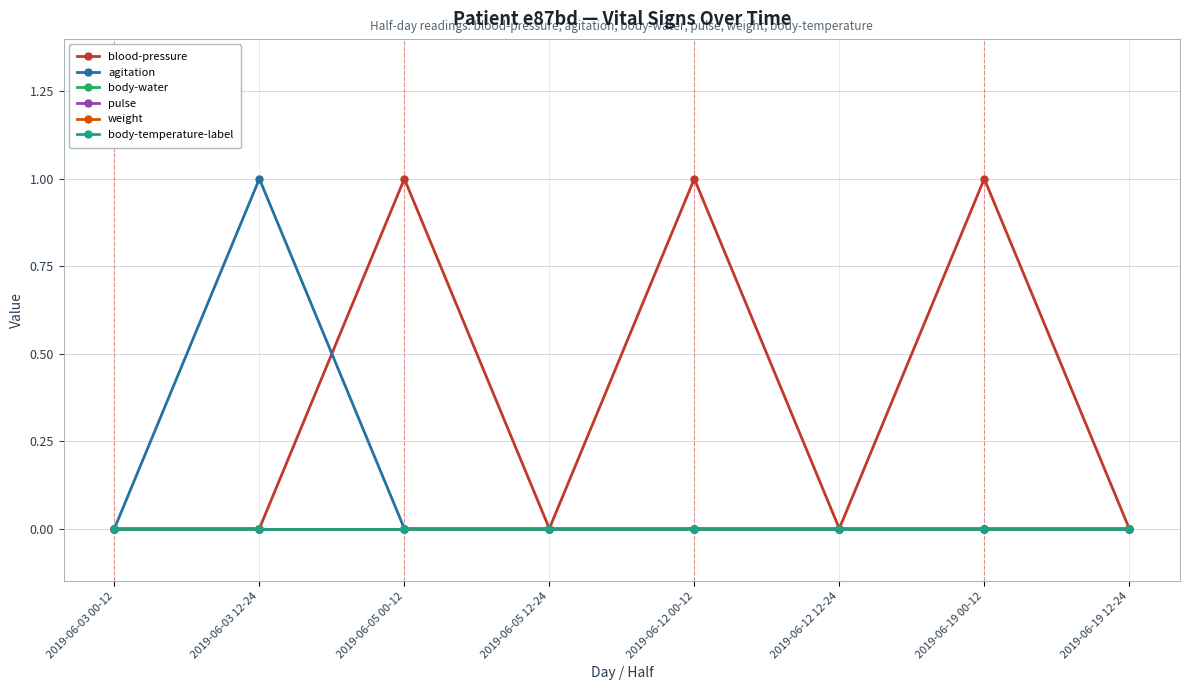

Does the chart display data point markers on the line(s)?

Yes